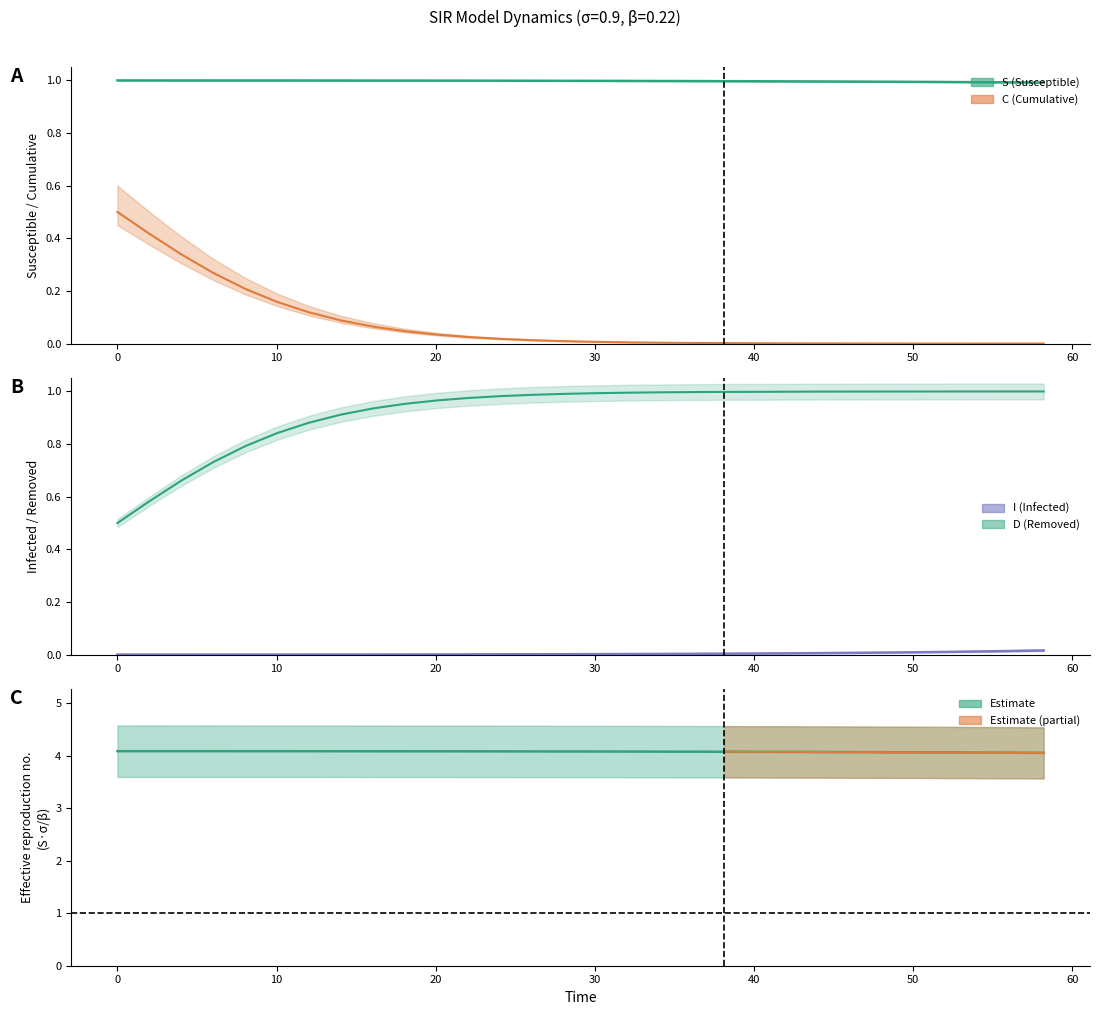

List the series in order of their peak value, highest first.

D, S, C, I